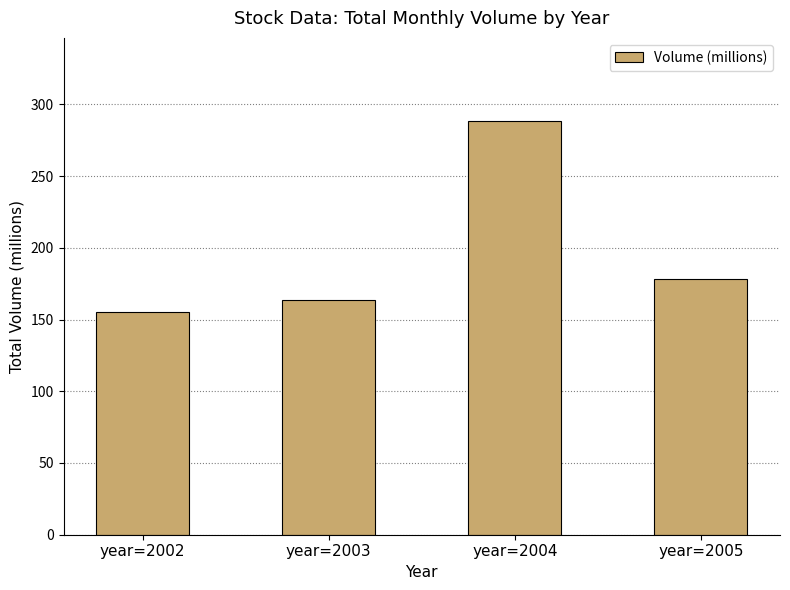

Which label corresponds to the smallest value in the chart?

year=2002